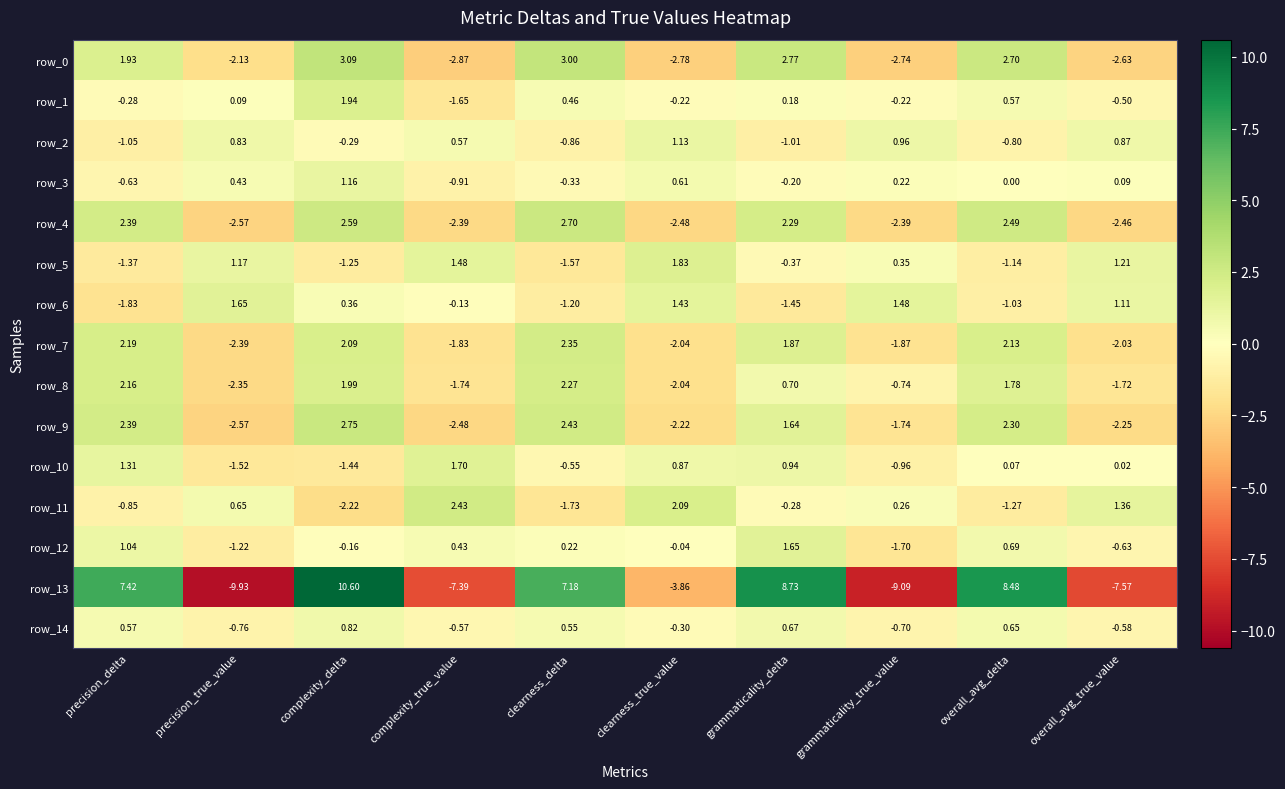

At which label does row_7 first exceed 1?

precision_delta